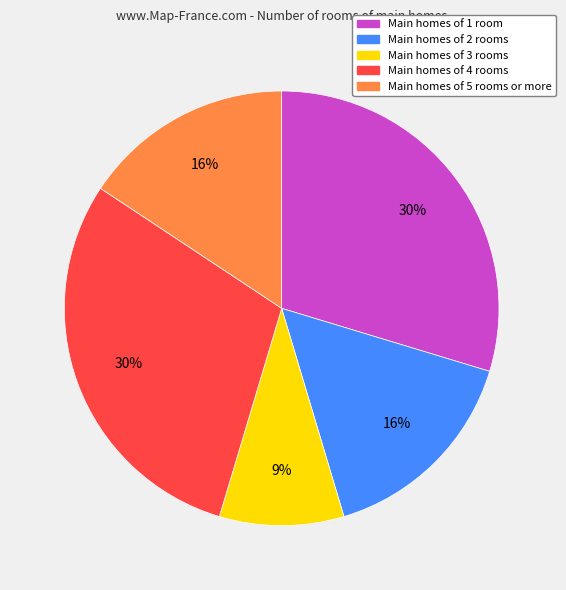

Does any single category account for the majority?

No